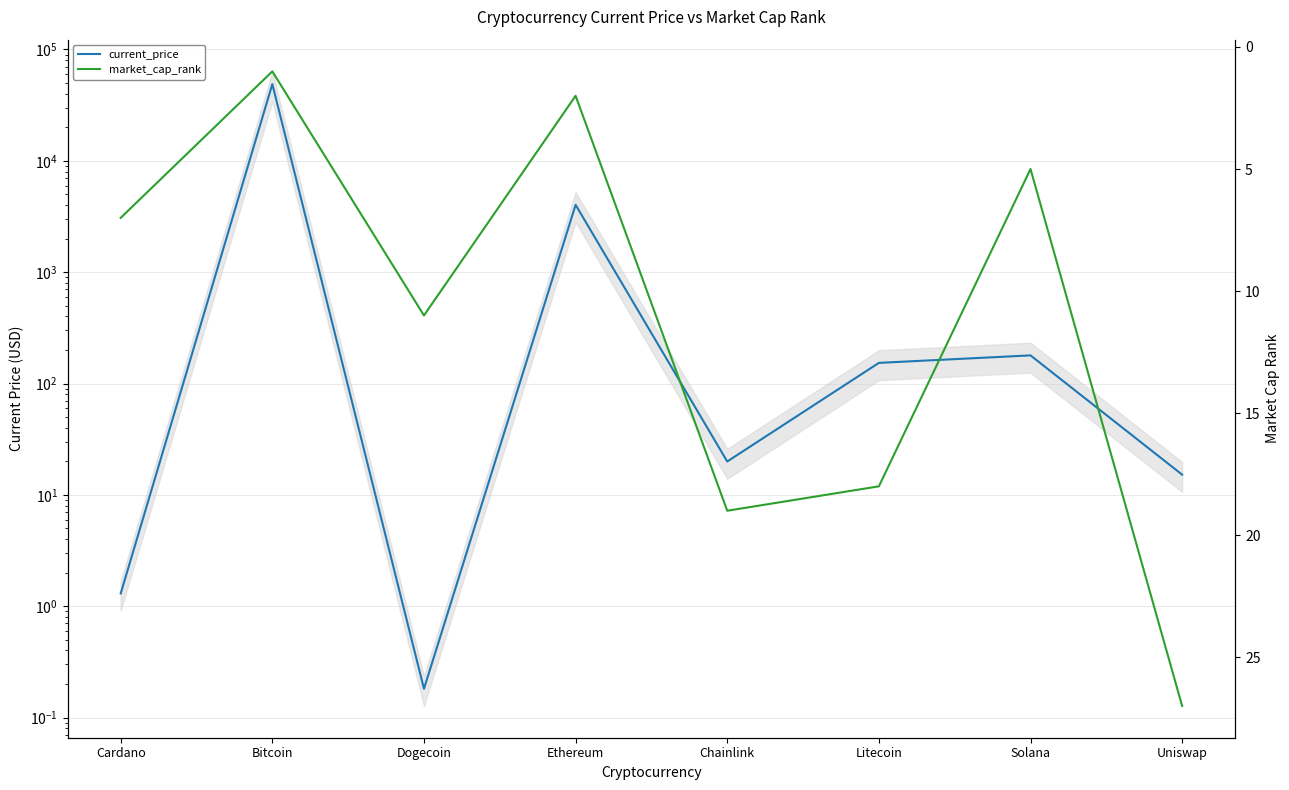

What is the label of the 8th point from the left?

Uniswap